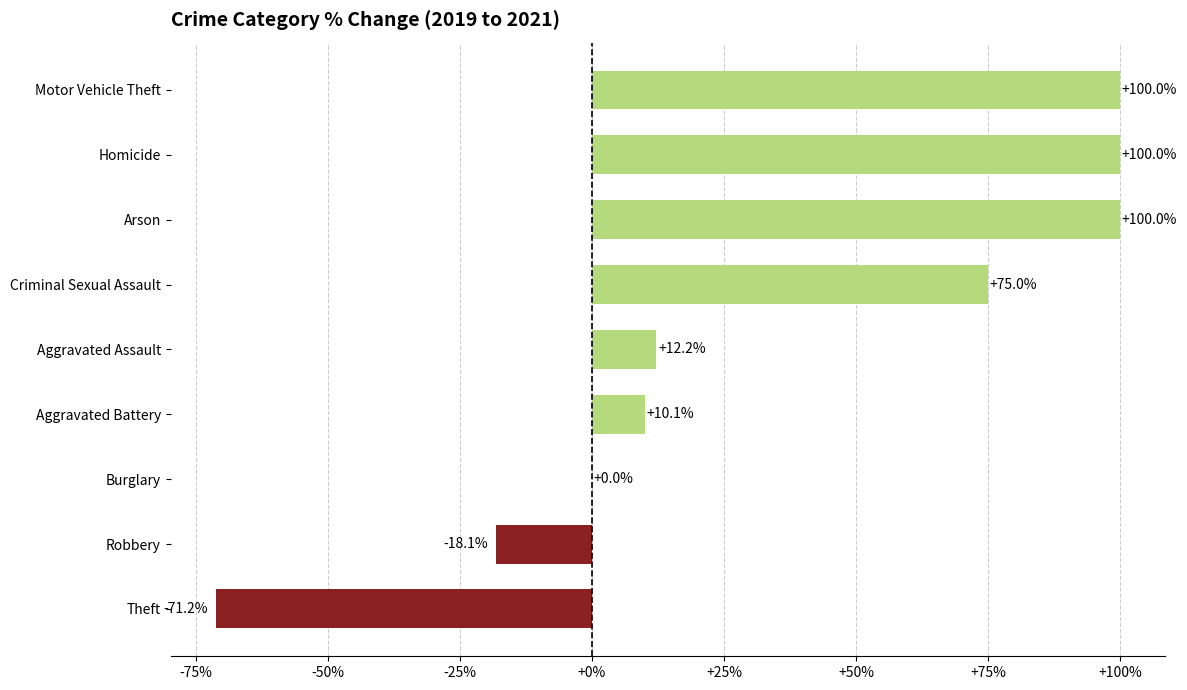

Count the number of data series in this chart.

1